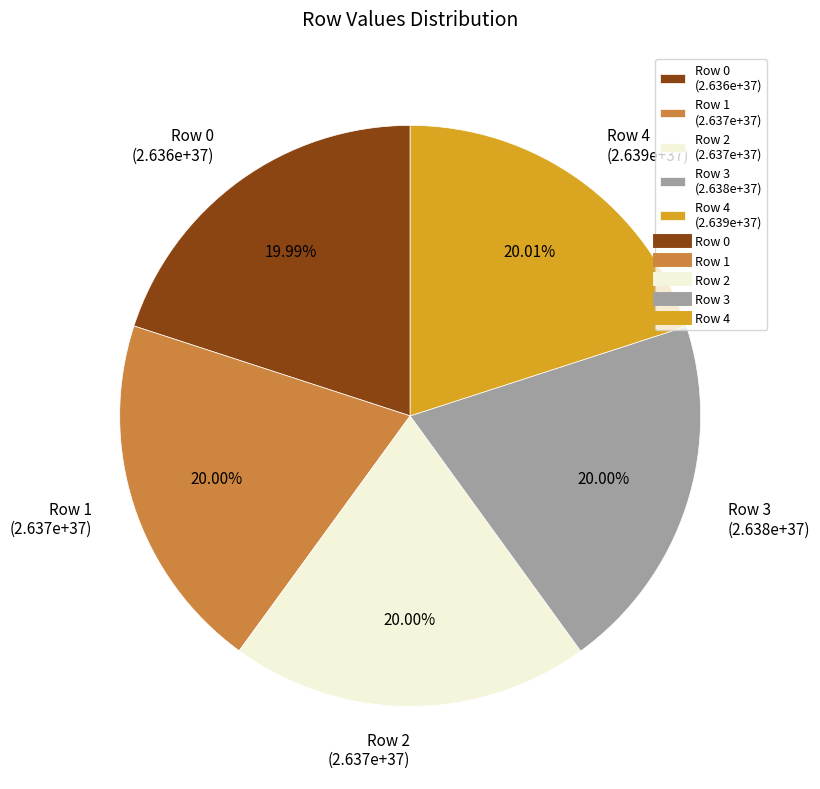

True or false: Row 1 accounts for 20% of the total.

True